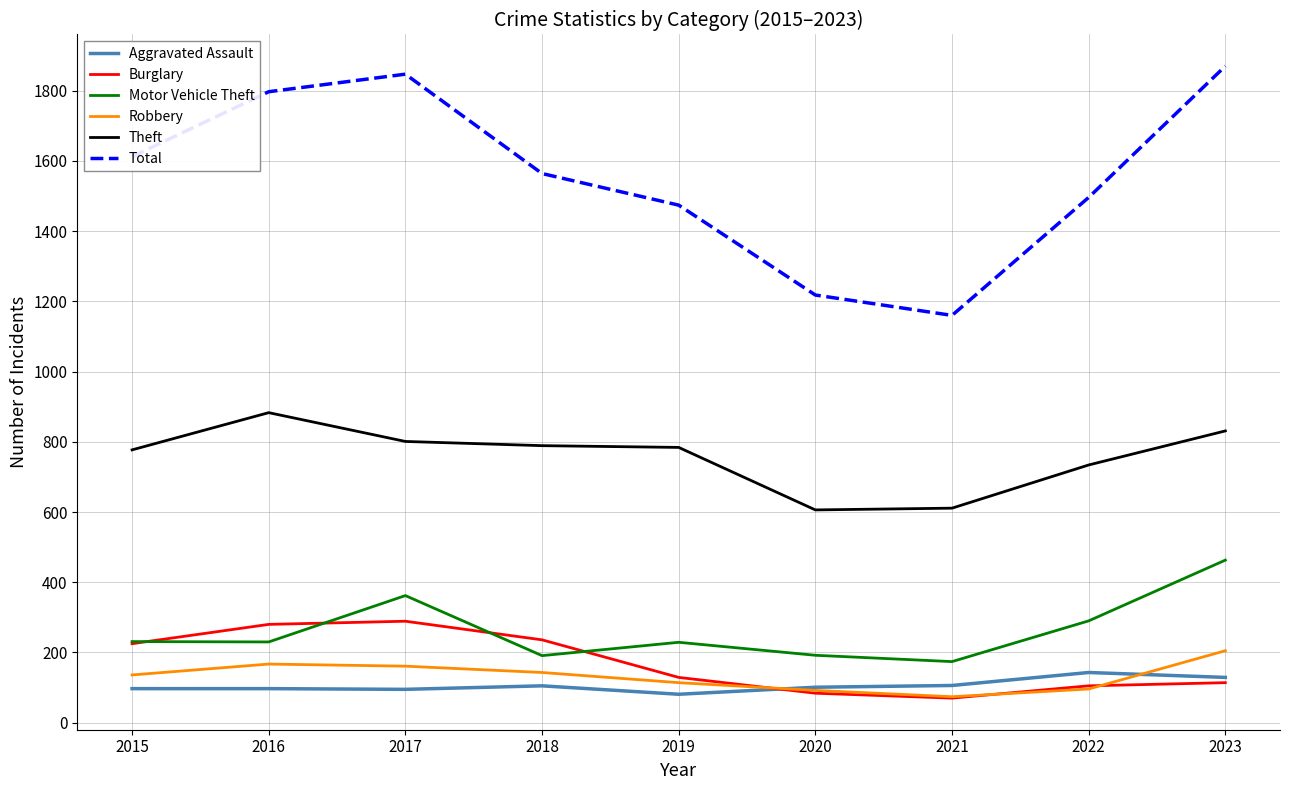

What are all the series names shown in the legend?

Aggravated Assault, Burglary, Motor Vehicle Theft, Robbery, Theft, Total